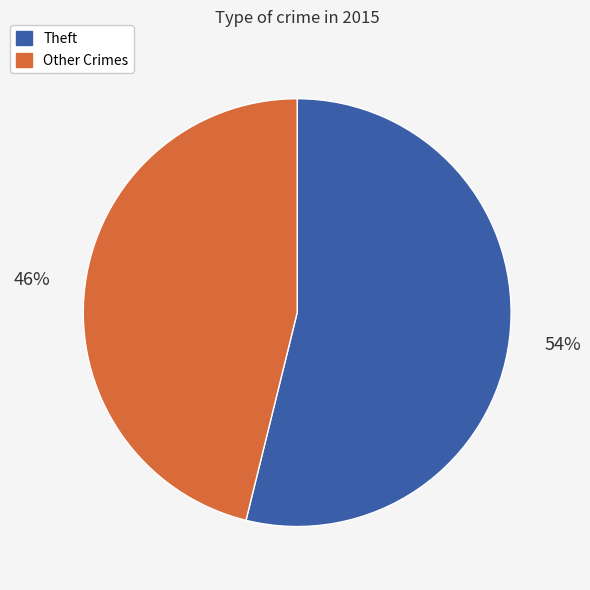

Is there any slice that represents more than half of the pie?

Yes